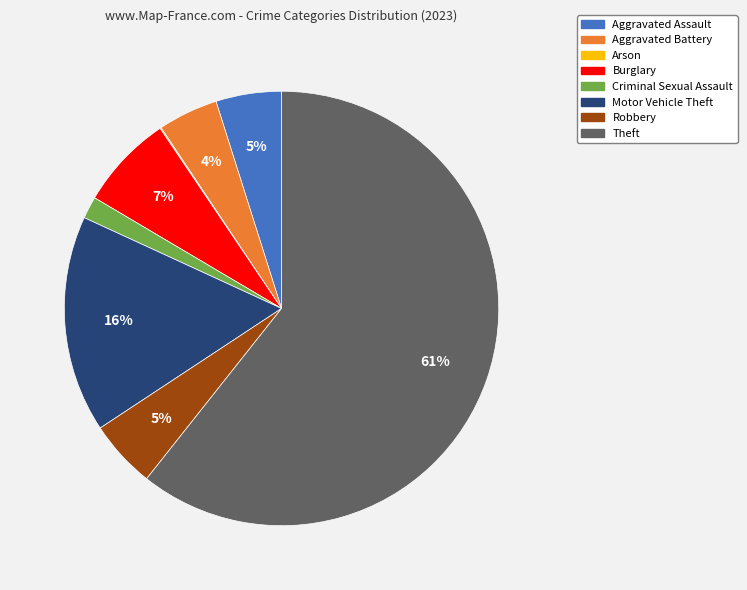

True or false: Burglary accounts for 7% of the total.

True